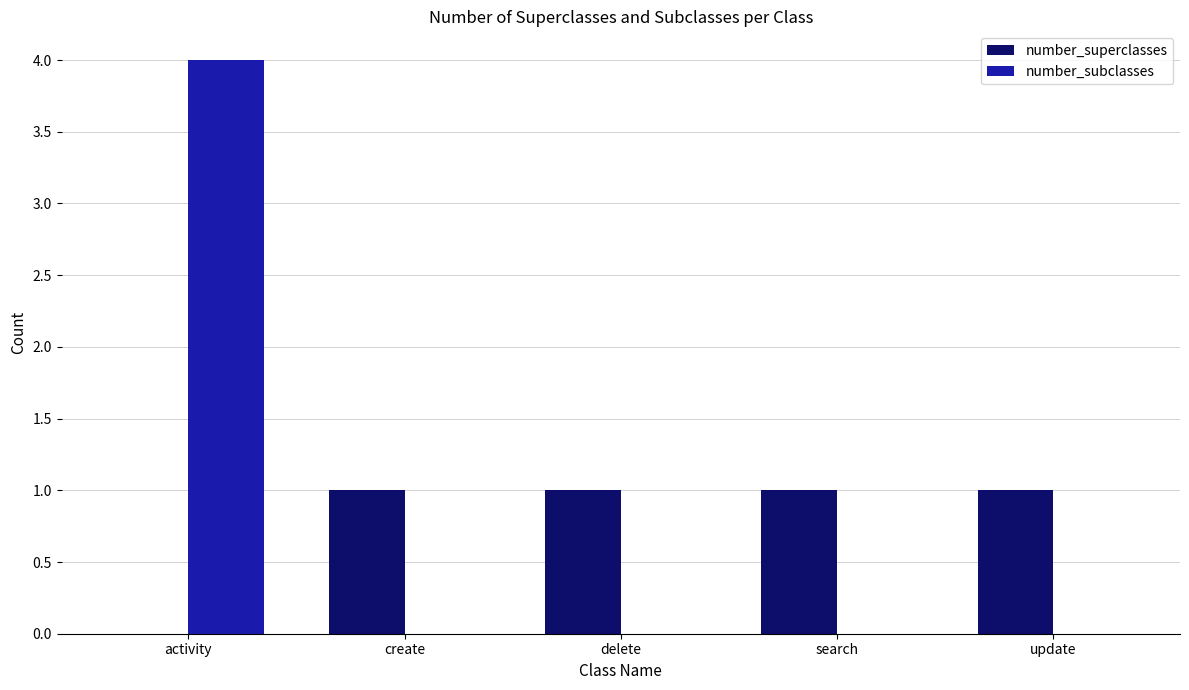

Is the value of number_subclasses at create greater than the value of number_superclasses at search?

No